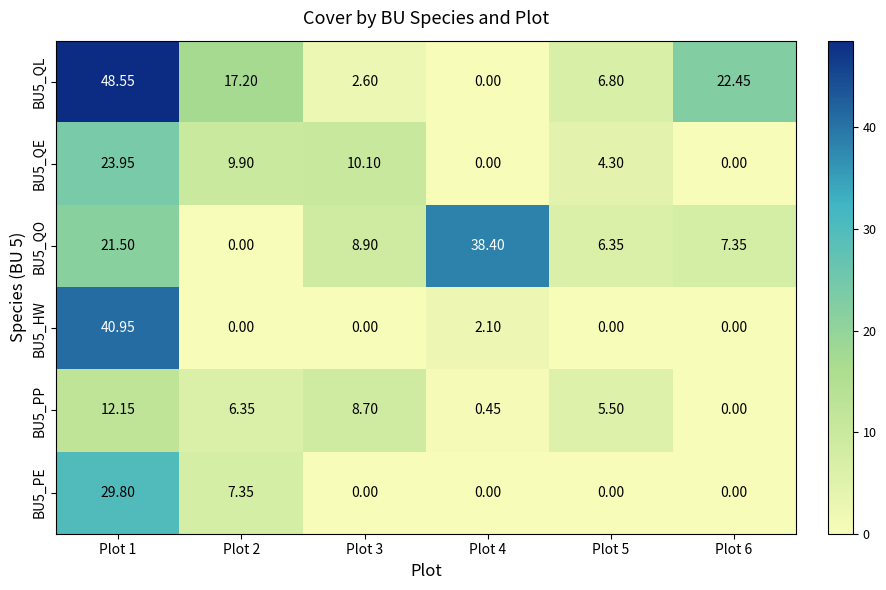

How many categories are shown in the chart?

6